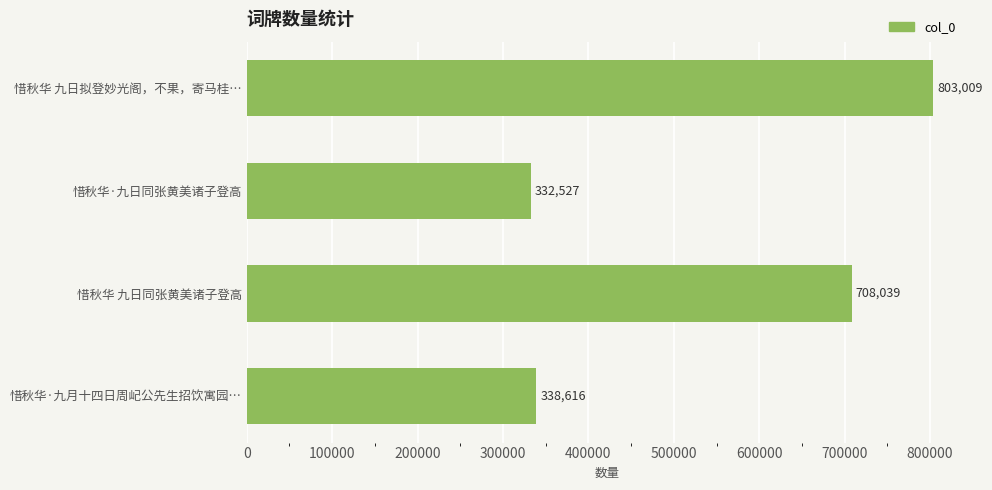

Which label corresponds to the smallest value in the chart?

惜秋华·九日同张黄美诸子登高